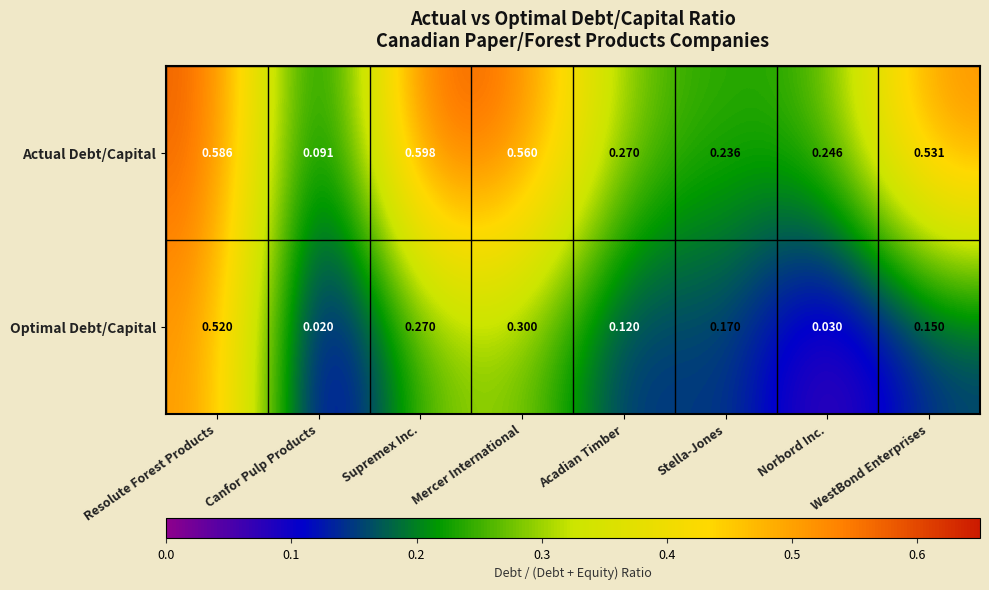

Rank the series at Canfor Pulp Products from lowest to highest value.

Optimal Debt/Capital, Actual Debt/Capital